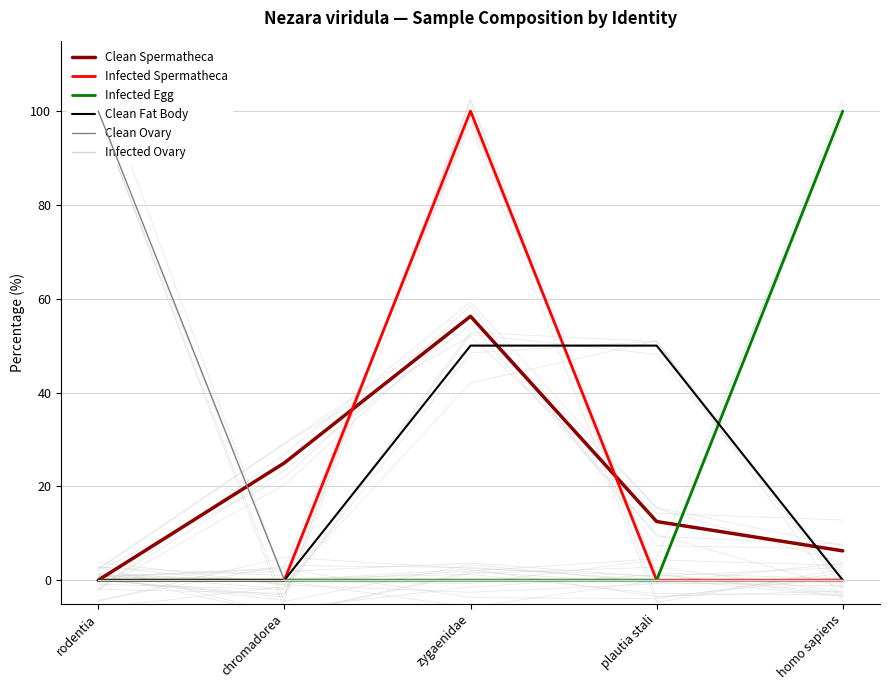

Where is Infected Egg nearest to the value 50?

rodentia